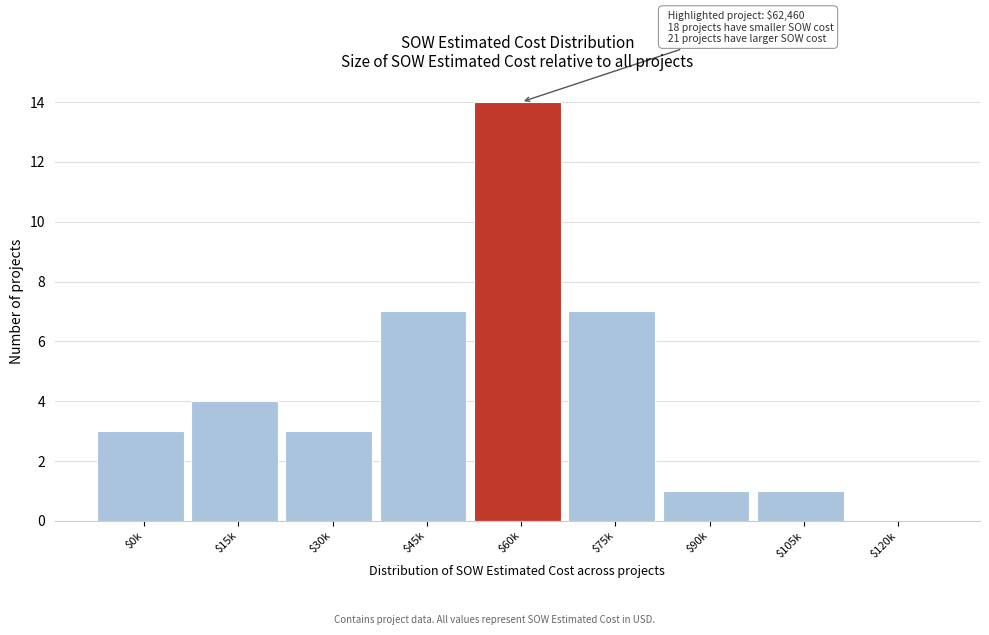

What is the sum of all values?

40